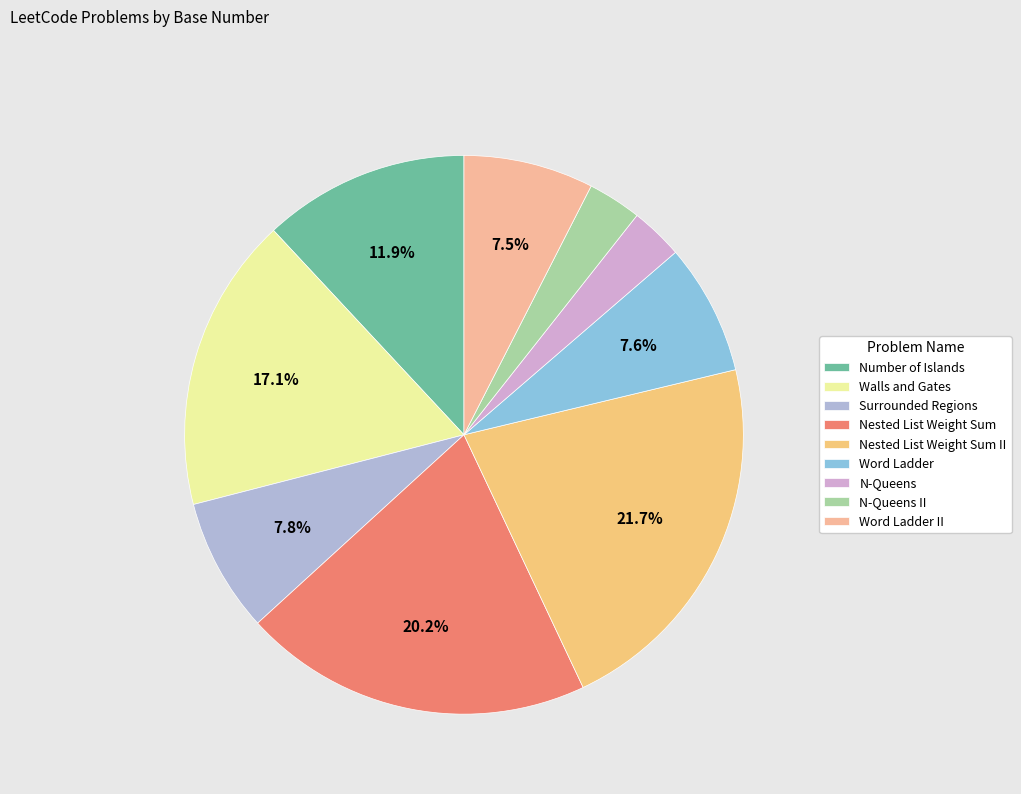

How many segments does this pie chart have?

9